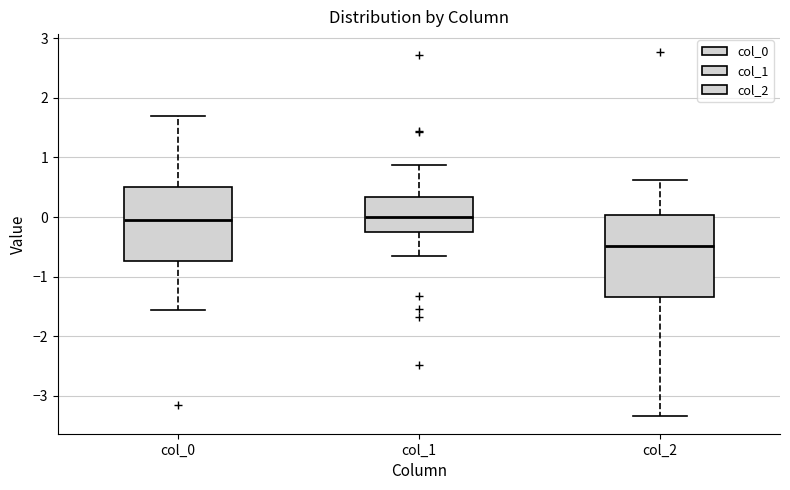

Comparing the boxes themselves (not the whiskers), which one is the tallest?

col_2